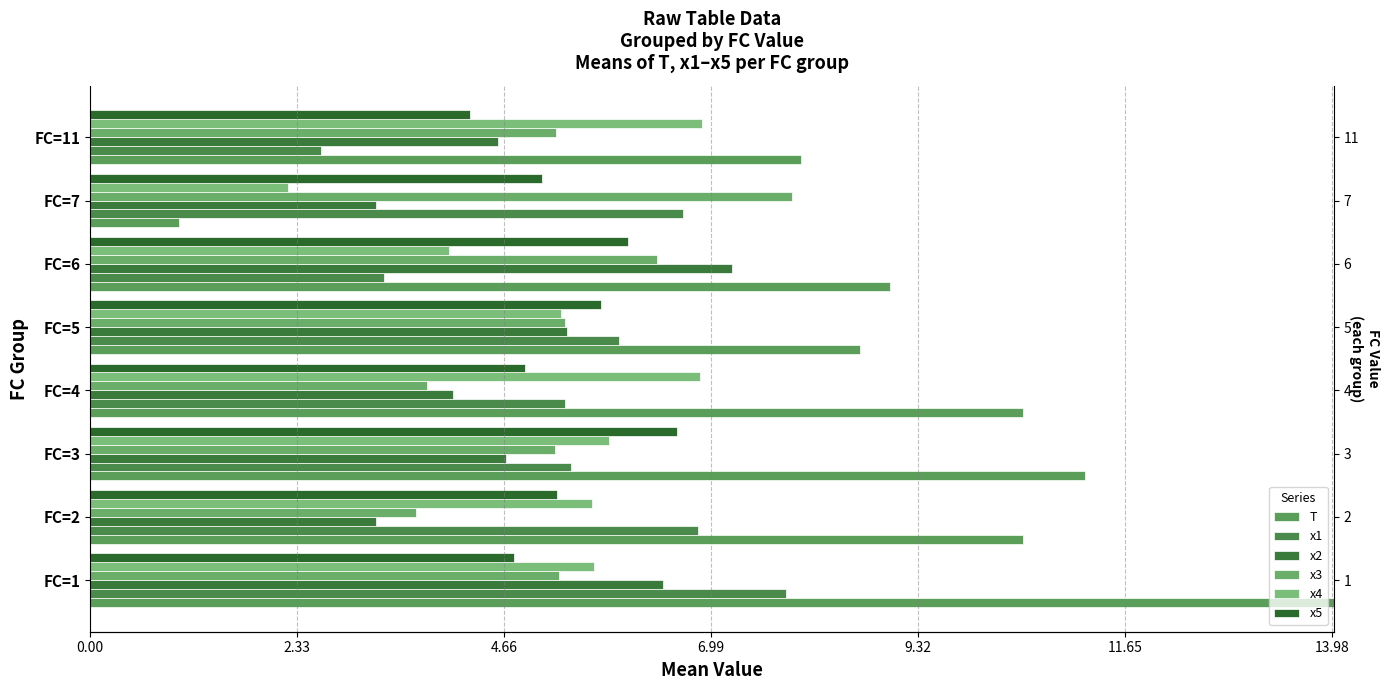

What position from the right is 9.32?

3